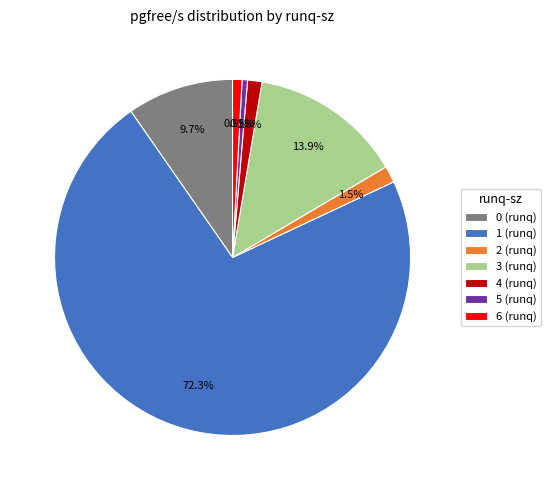

To the nearest percent, what is the difference between the largest and smallest slice percentages?

72%